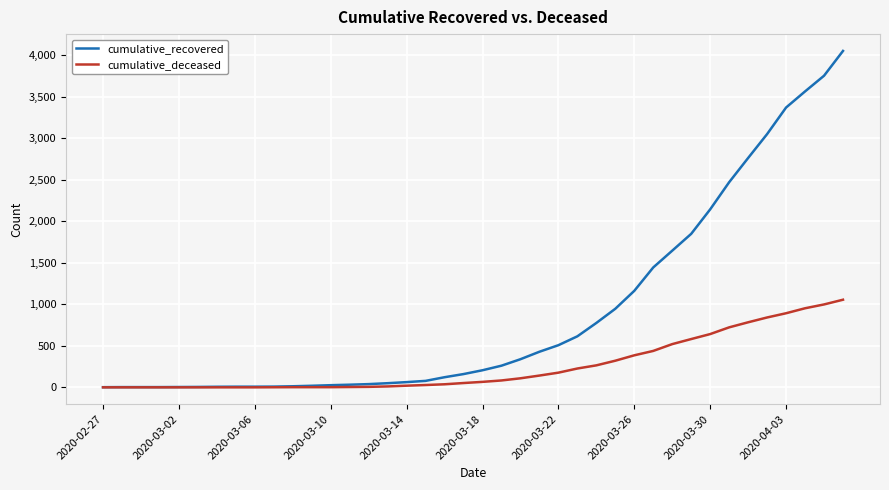

List the series in order of their overall mean, highest first.

cumulative_recovered, cumulative_deceased